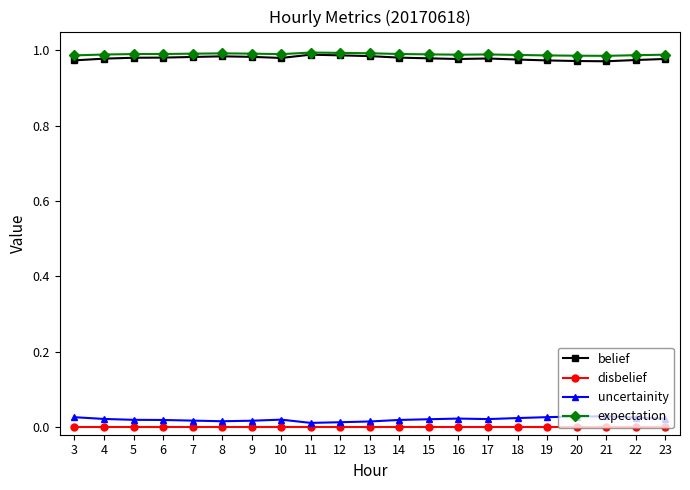

True or false: uncertainity and expectation intersect in this chart.

False